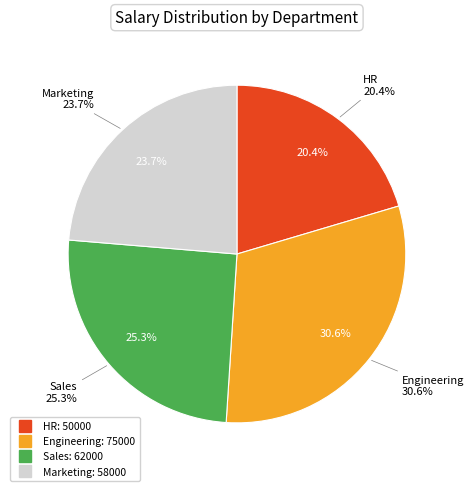

How much of the chart is everything except Marketing?

76.3%